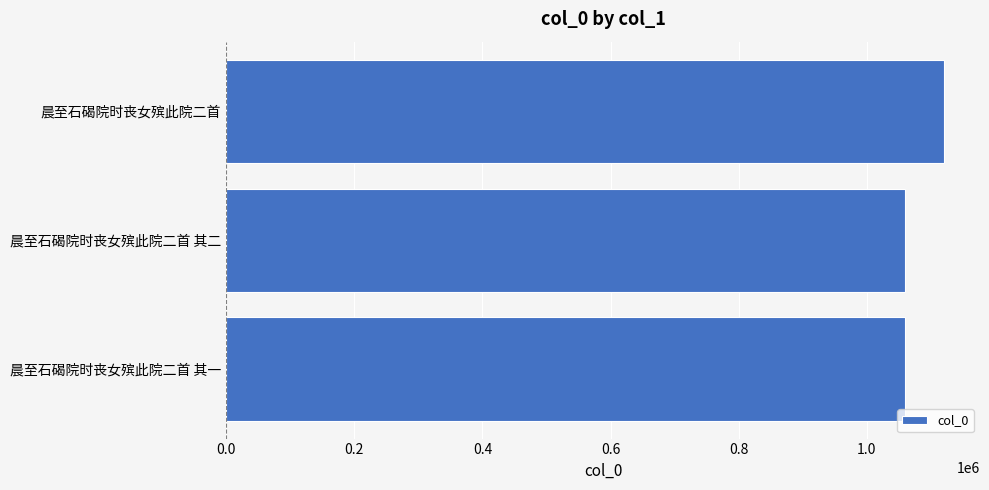

The chart shows a value of 1060104 at 晨至石碣院时丧女殡此院二首 其一. True or false?

True